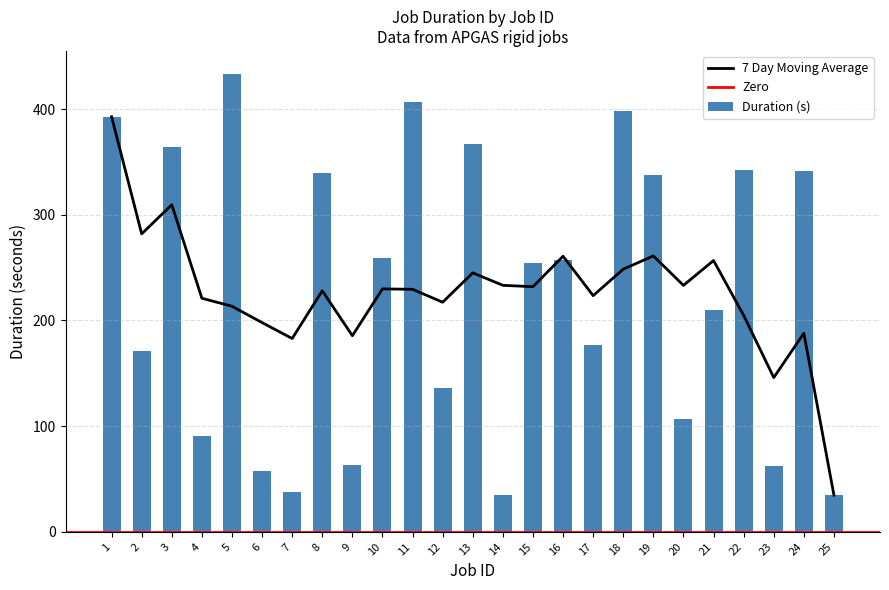

Reading left to right, transcribe all the data shown in this chart.

392.8	171.2	364.5	90.7	433.4	57.1	37.6	339.8	62.8	259.2	406.9	135.8	367.3	34.7	254.3	257.2	176.6	397.9	337.6	106.4	210.1	342.1	62.1	341.2	34.7